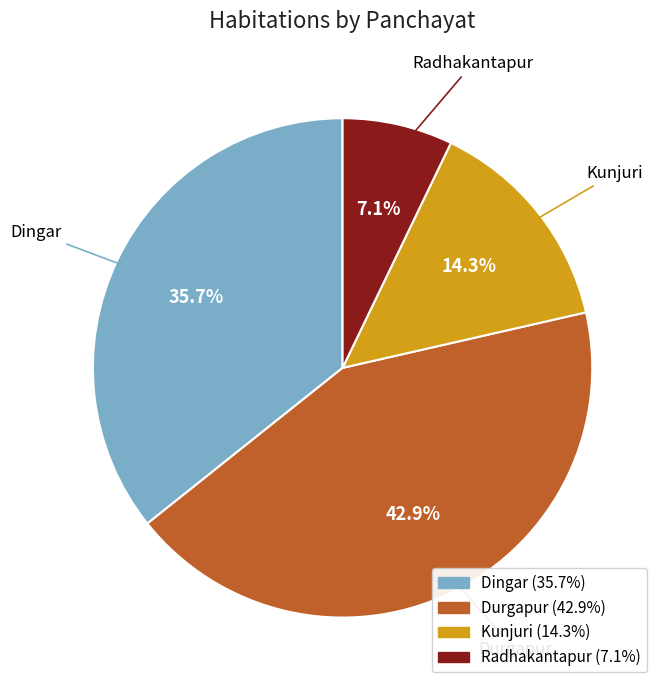

True or false: Radhakantapur accounts for 7% of the total.

True